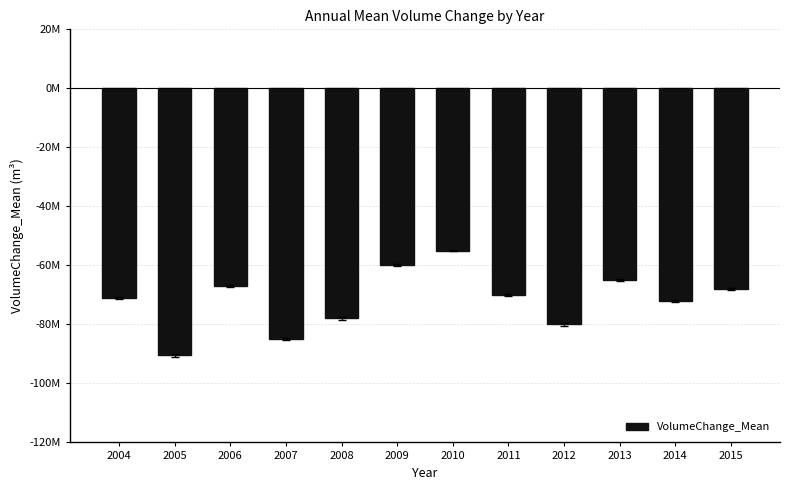

Where is the data nearest to the value -72742739?

2014